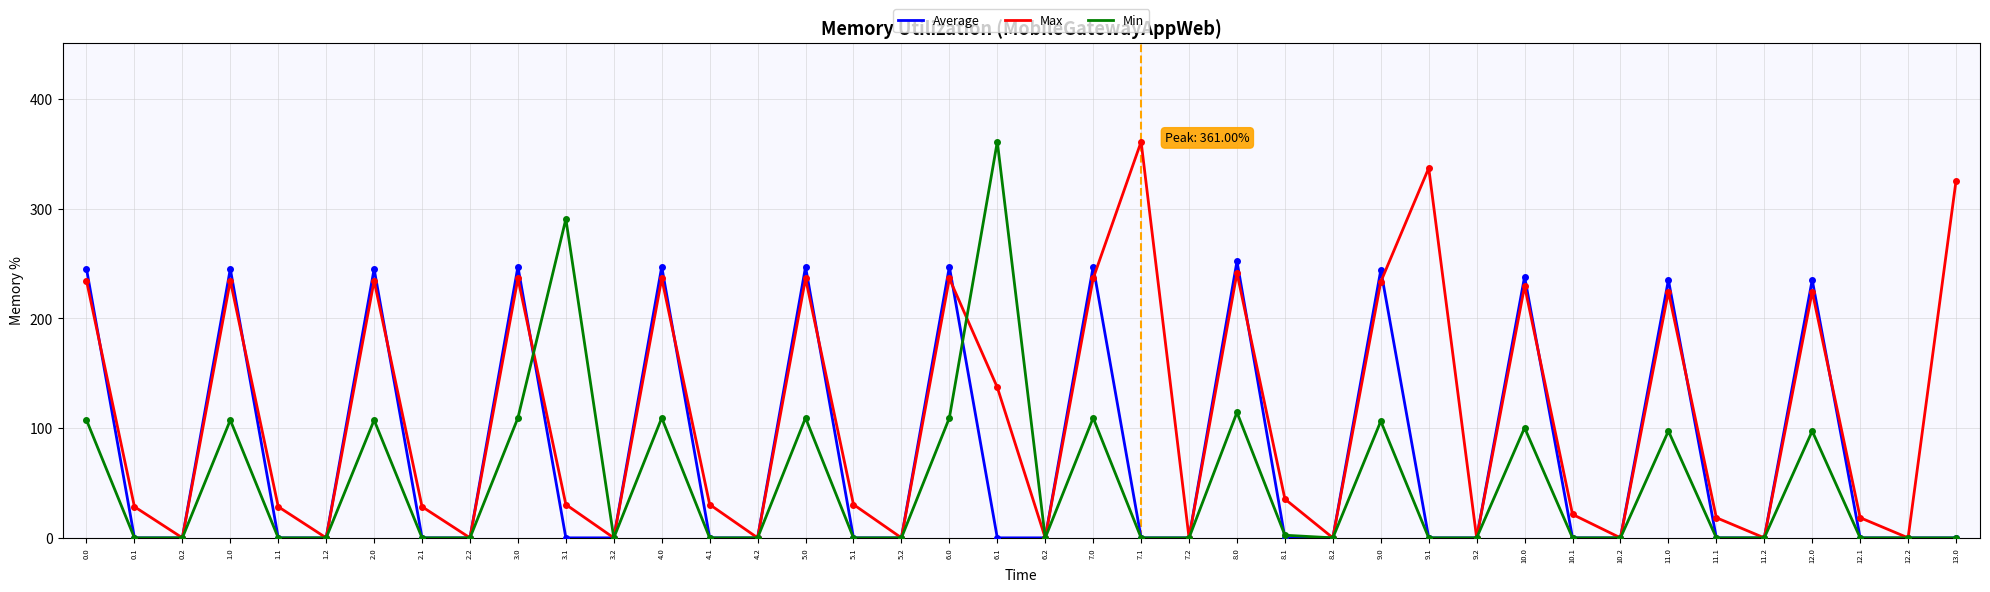

Which category has the highest value in the Average series?

8.0